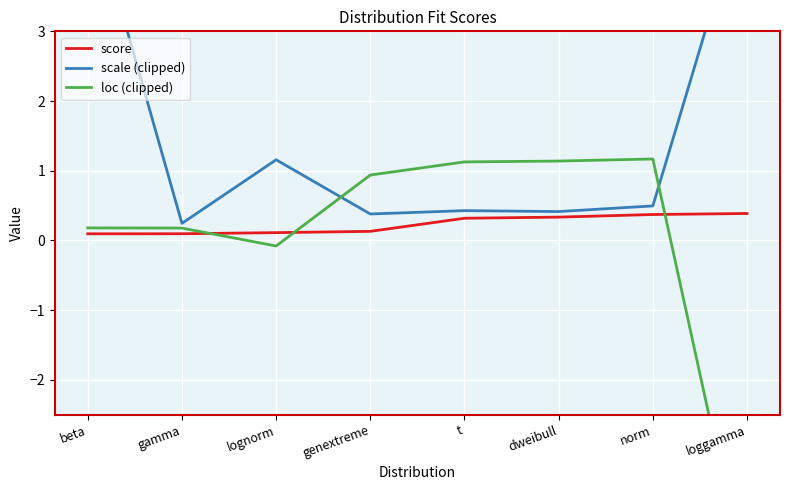

What is the label of the 6th point from the right?

lognorm